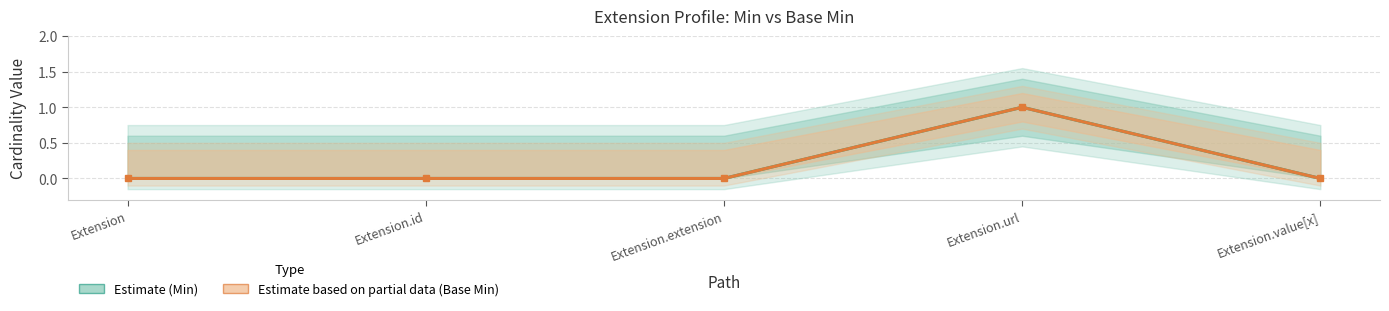

List the labels in order of Estimate based on partial data (Base Min) value, largest first.

Extension.url, Extension, Extension.id, Extension.extension, Extension.value[x]